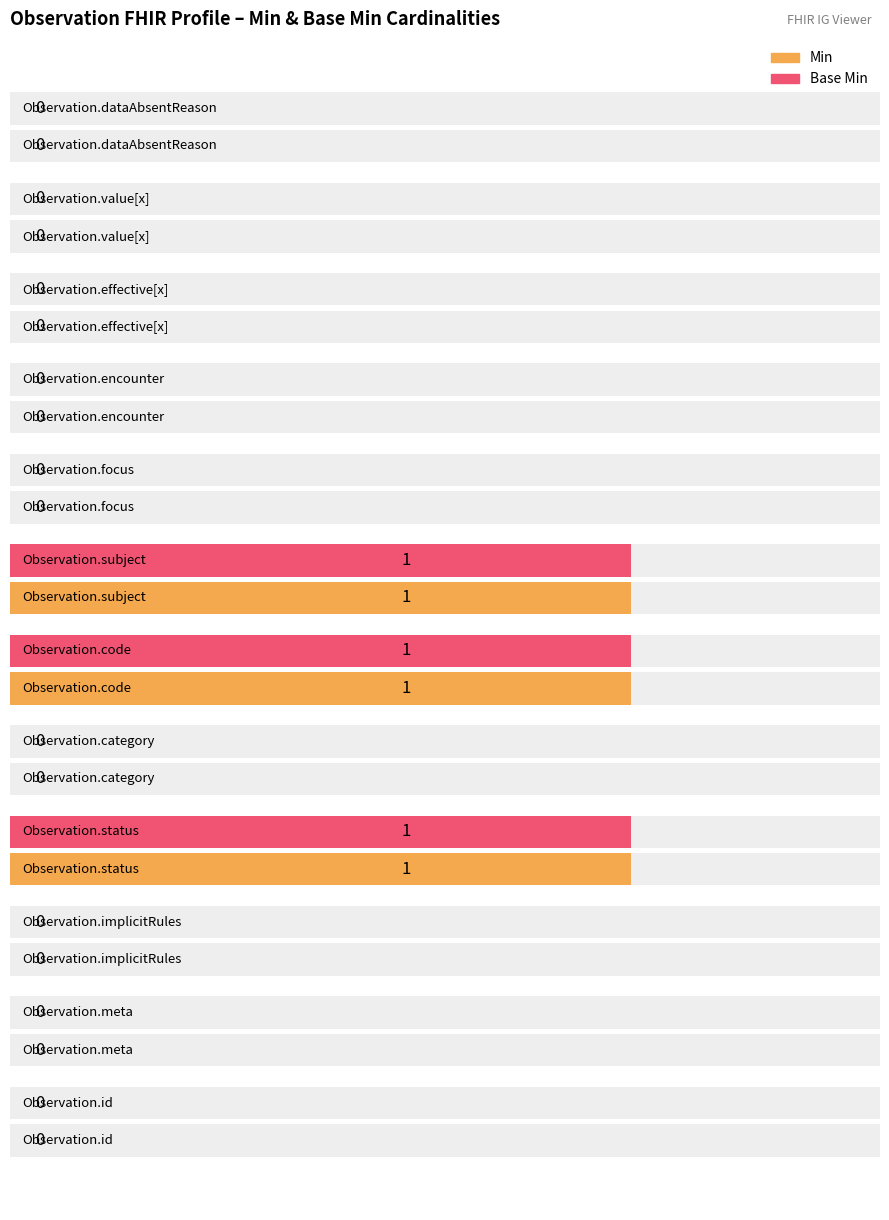

What is the value of the Base Min bar at the 6th from the left?

1